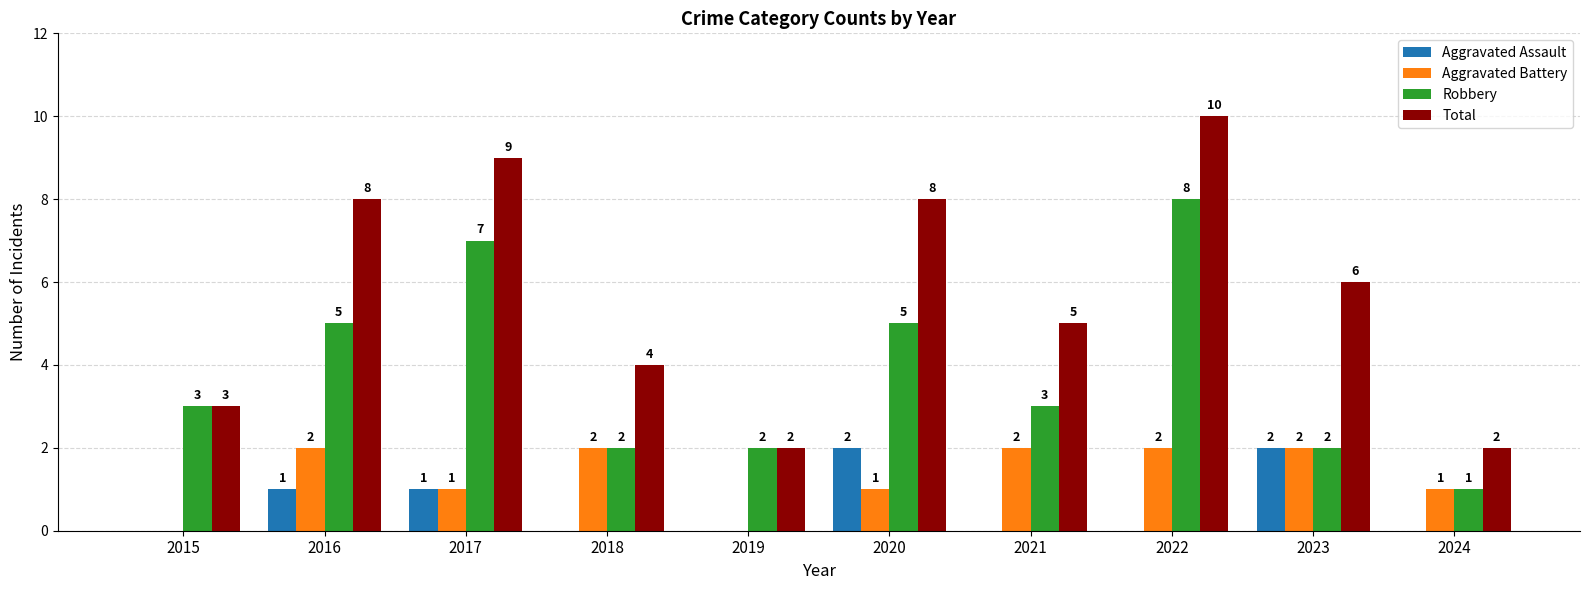

Where is Total nearest to the value 6?

2023